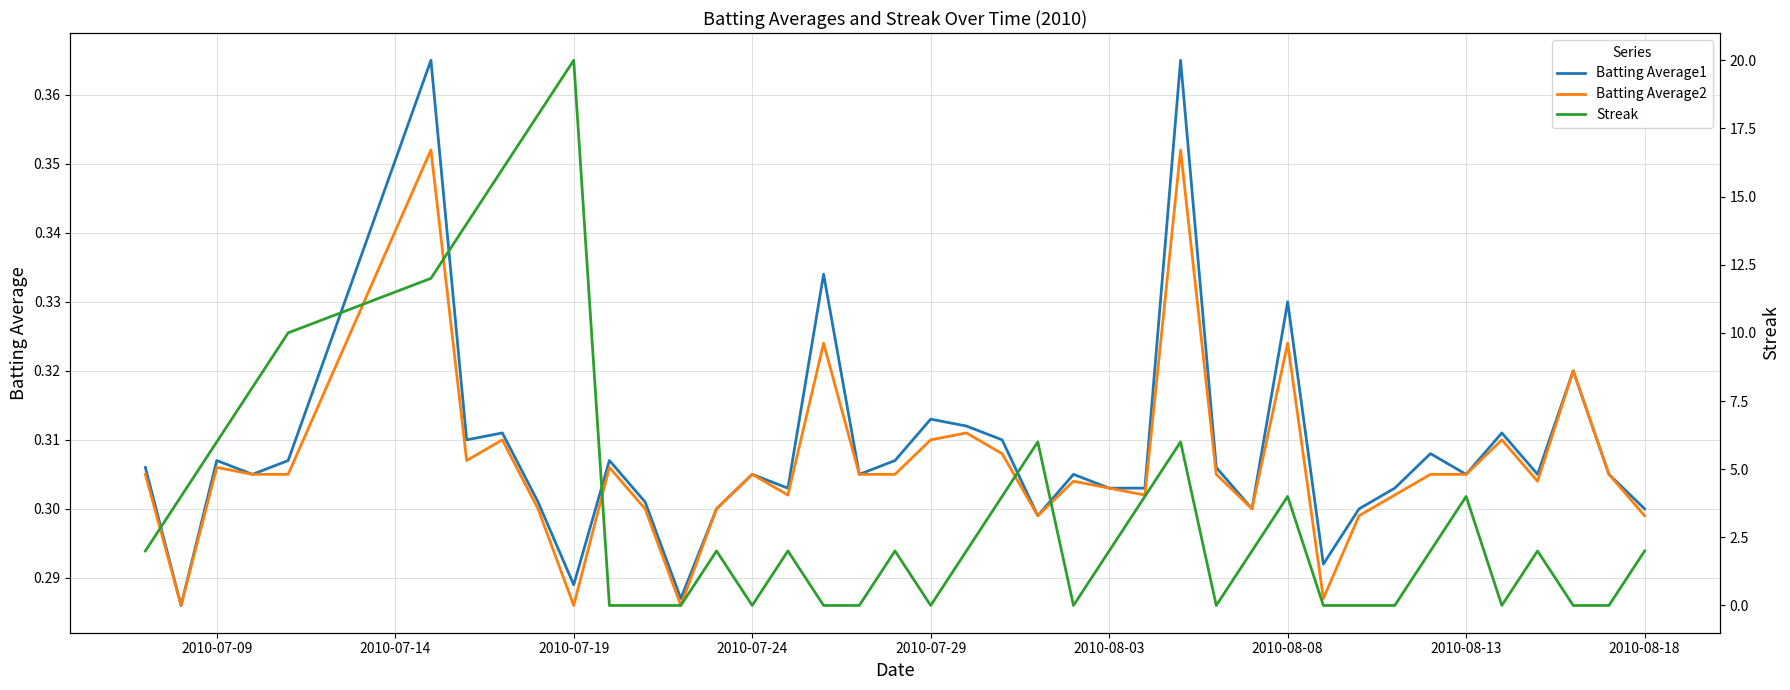

Is it true that Batting Average2 equals 0.5 at 28?

False